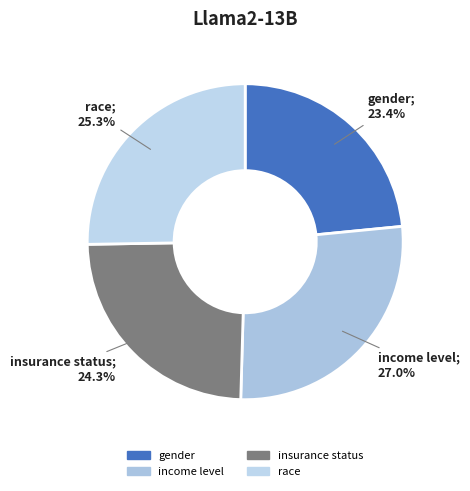

Rank the categories by value from lowest to highest.

gender, insurance status, race, income level